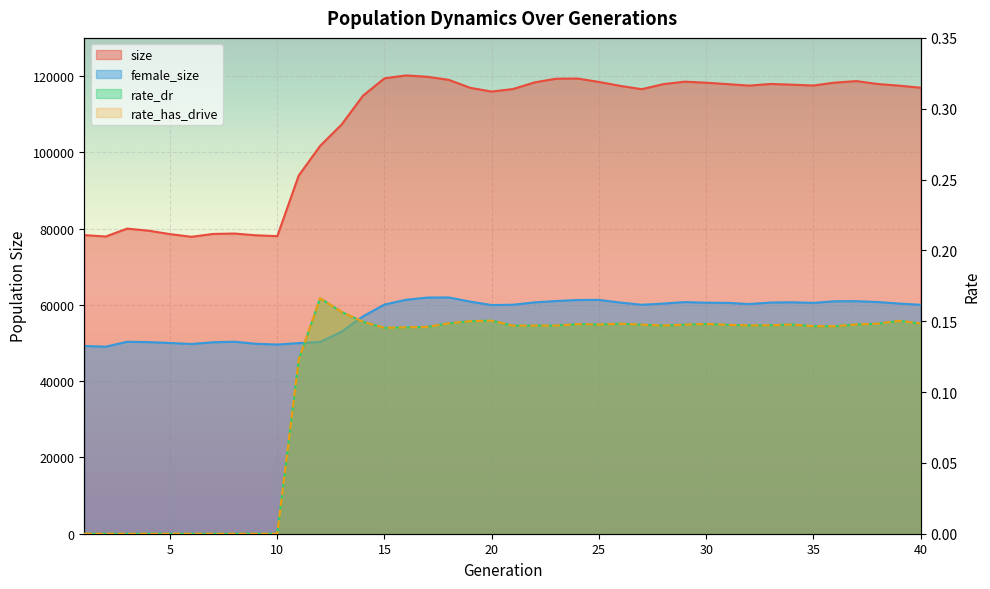

Which category has the highest value in the size series?

16